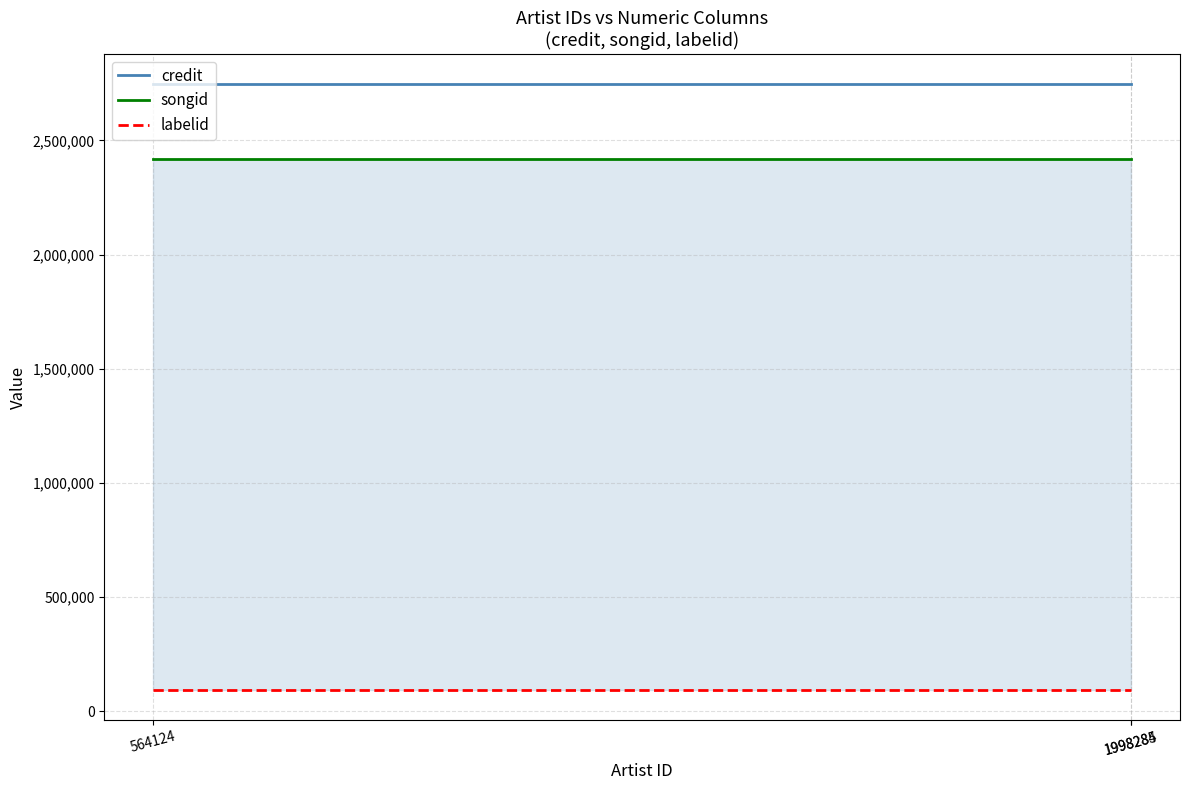

What is the average value of the labelid series?

94252